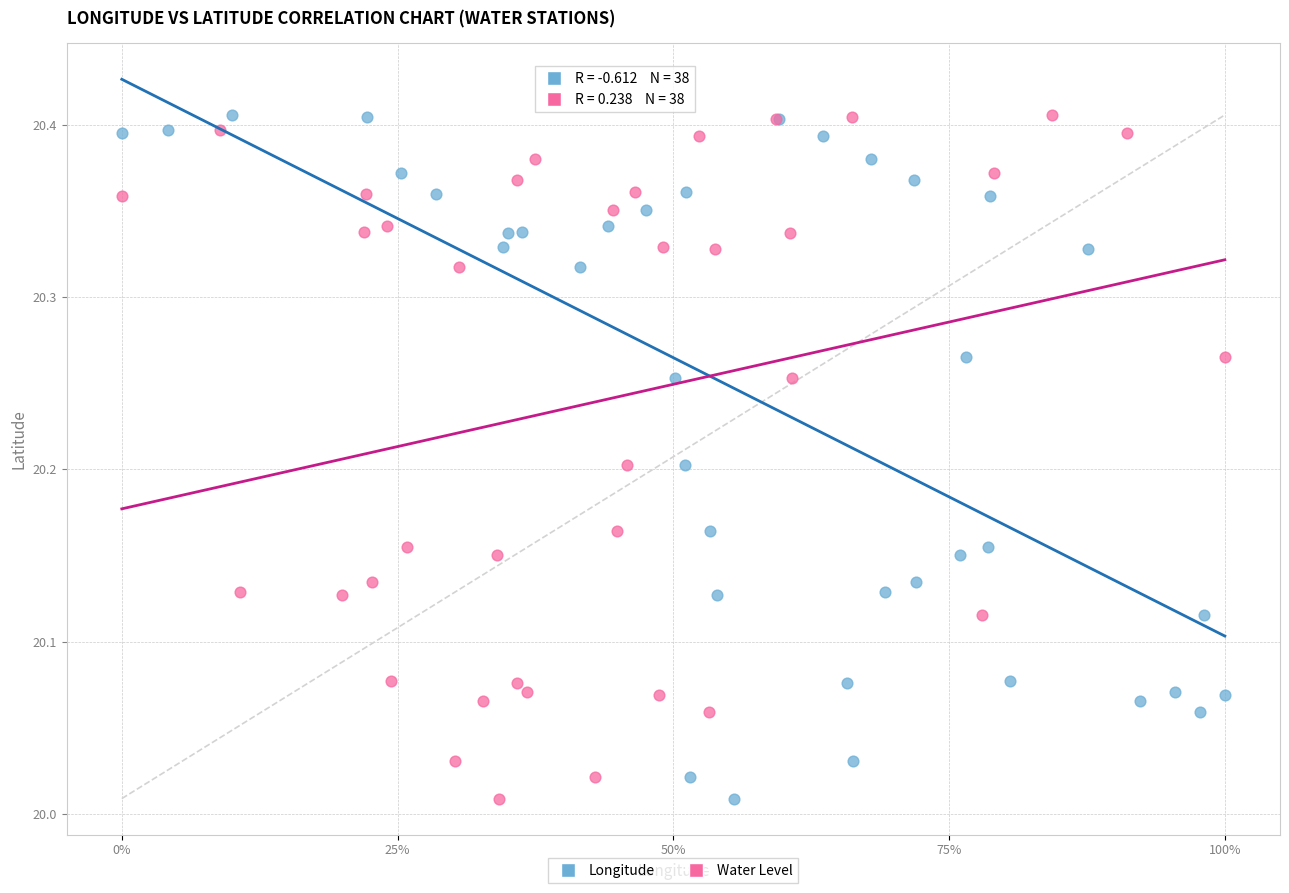

What are all the series names shown in the legend?

Longitude, Water Level